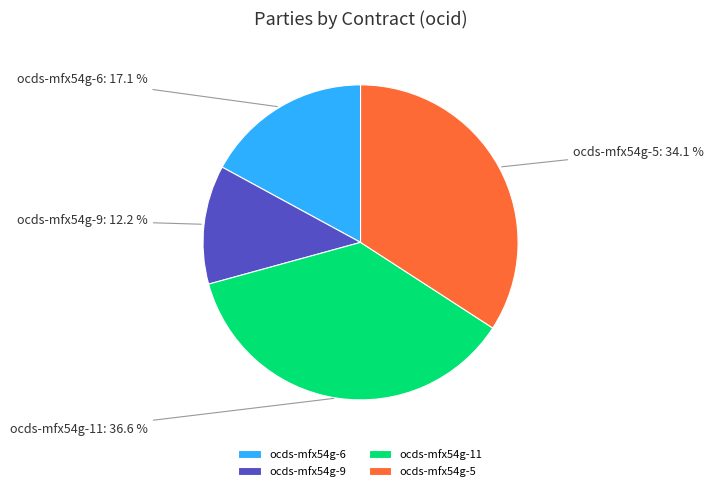

How many slices are in this pie chart?

4